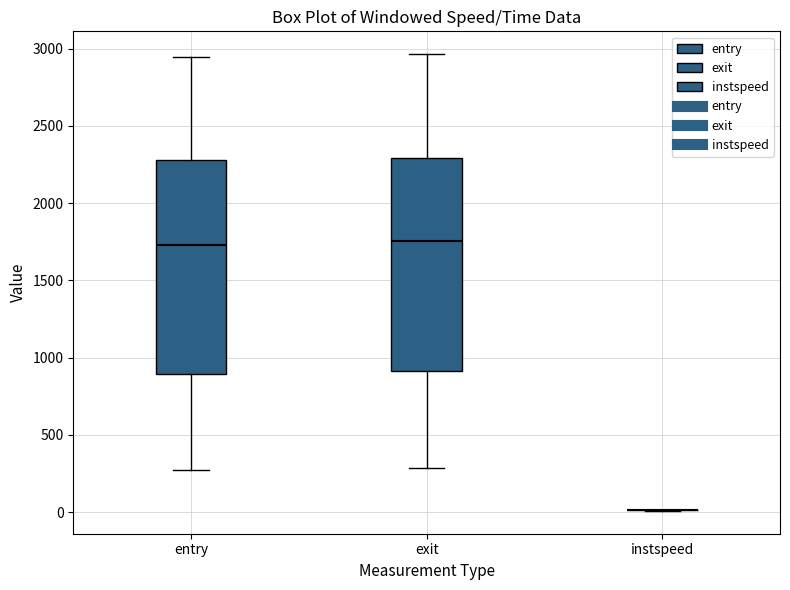

Reading left to right, read every box against the y-axis: the position of its median line, the range the box covers, and the ends of its whiskers. The values are not printed on the chart, so give them approximately, as read against the axis.

entry: median 1750, box 900 to 2300, whiskers 250 to 2950
exit: median 1750, box 900 to 2300, whiskers 300 to 2950
instspeed: box collapsed to a line at 0, whiskers 0 to 0